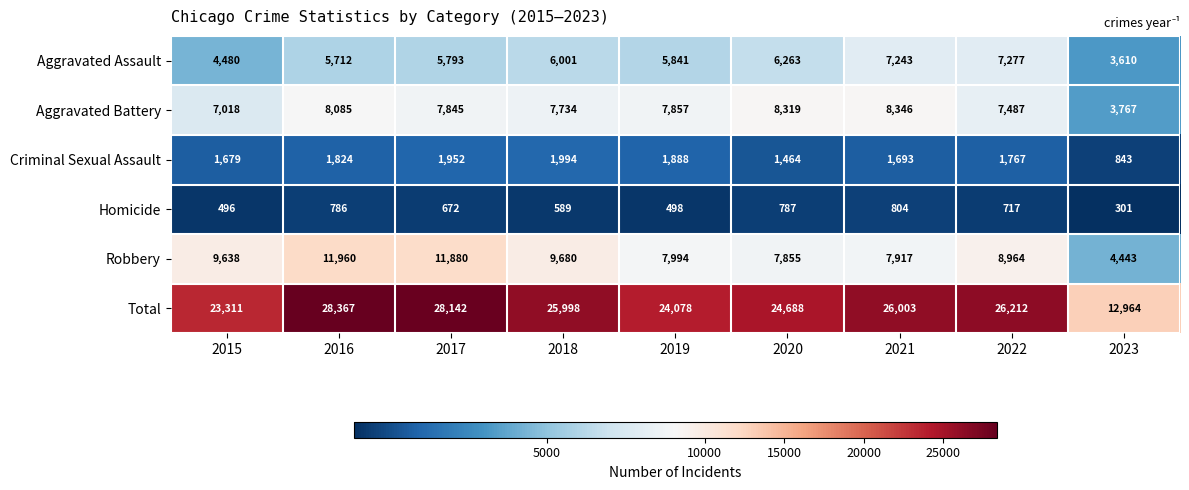

What is the total value across all series at 2015?

46622